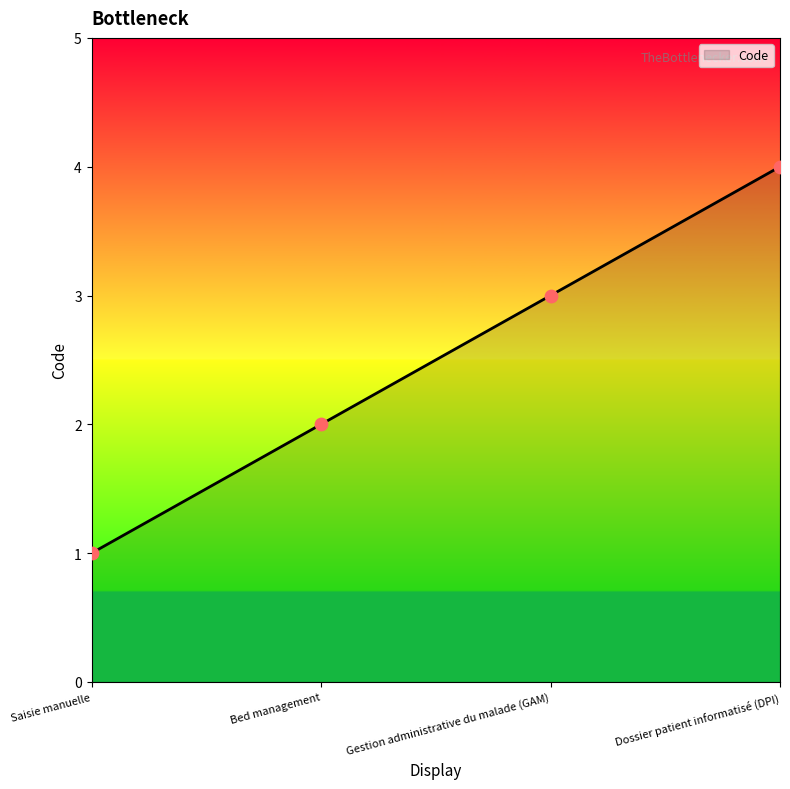

What is the change in value from Saisie manuelle to Dossier patient informatisé (DPI)?

+3